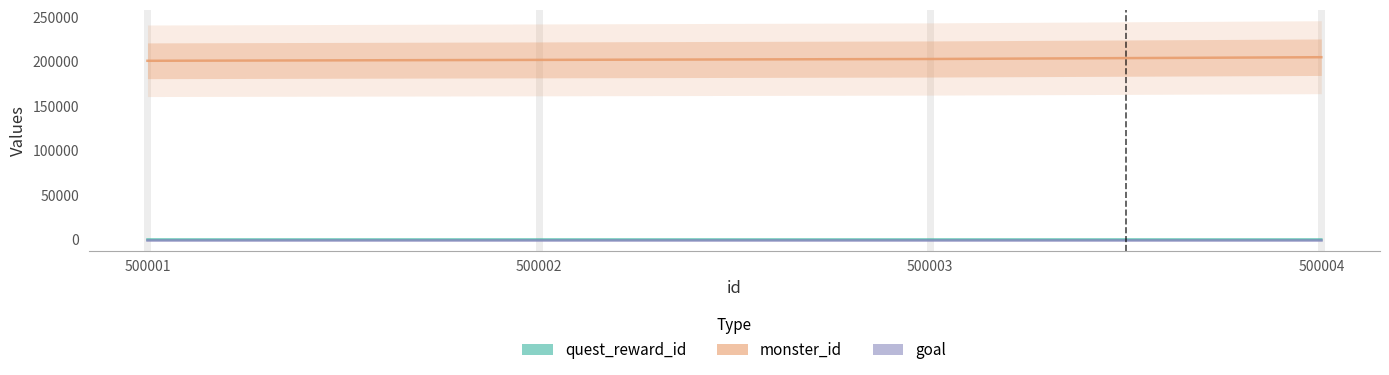

Which category has the lowest value across all series?

500001